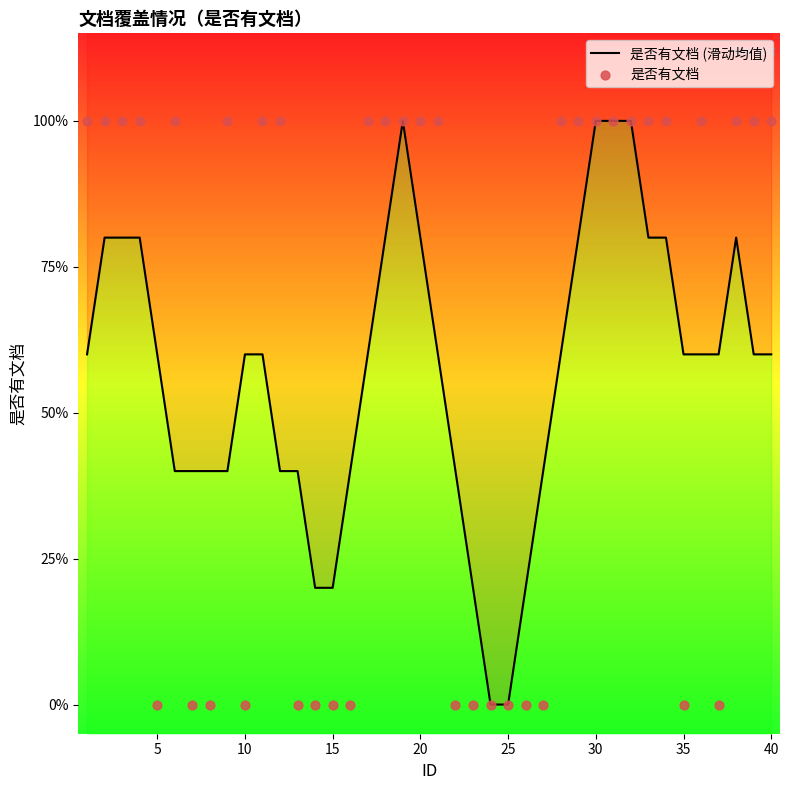

Which series contains the lowest Y value?

是否有文档 (滑动均值)